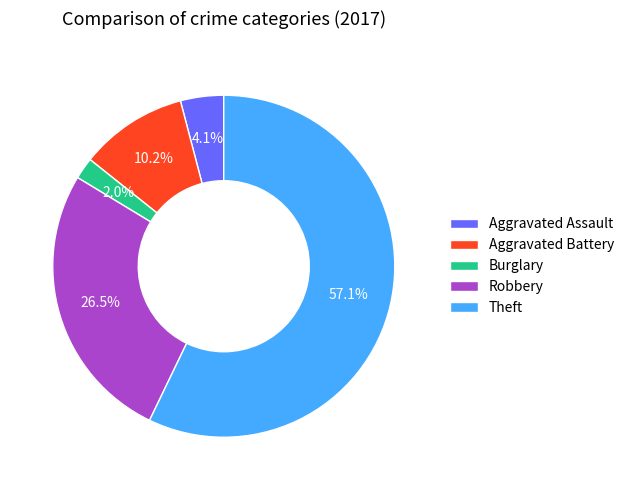

How many segments does this pie chart have?

5